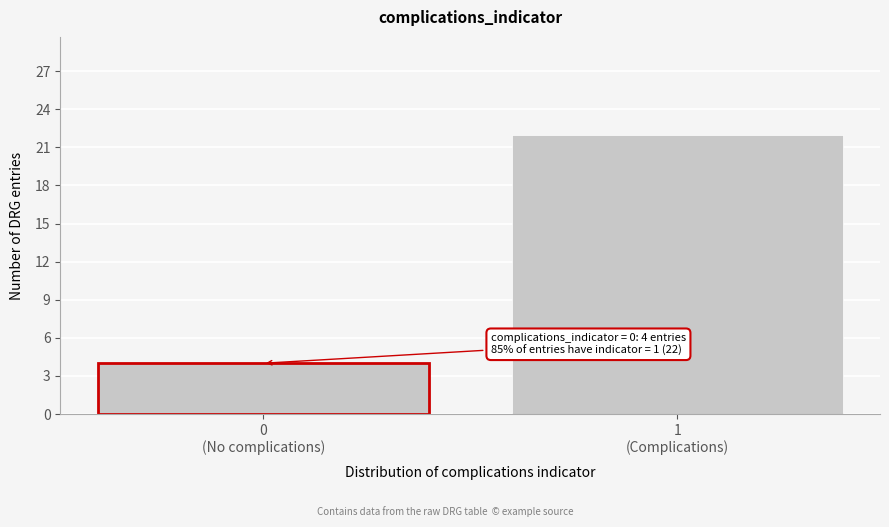

Reading left to right, list all the values displayed in this chart.

4	22